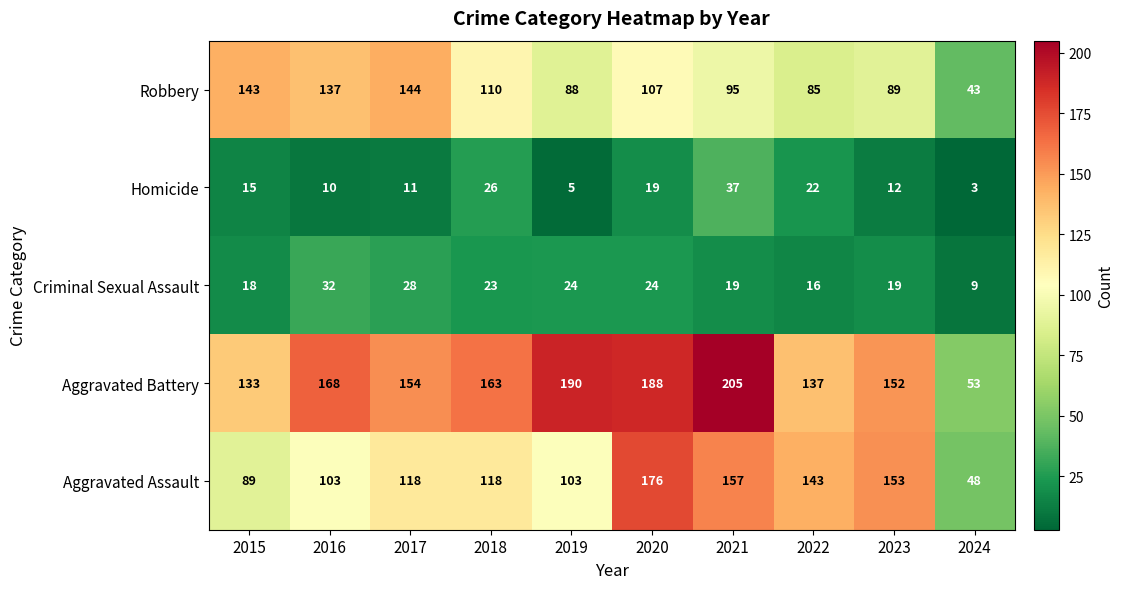

Read the Robbery value at 2015, to the nearest 50.

150